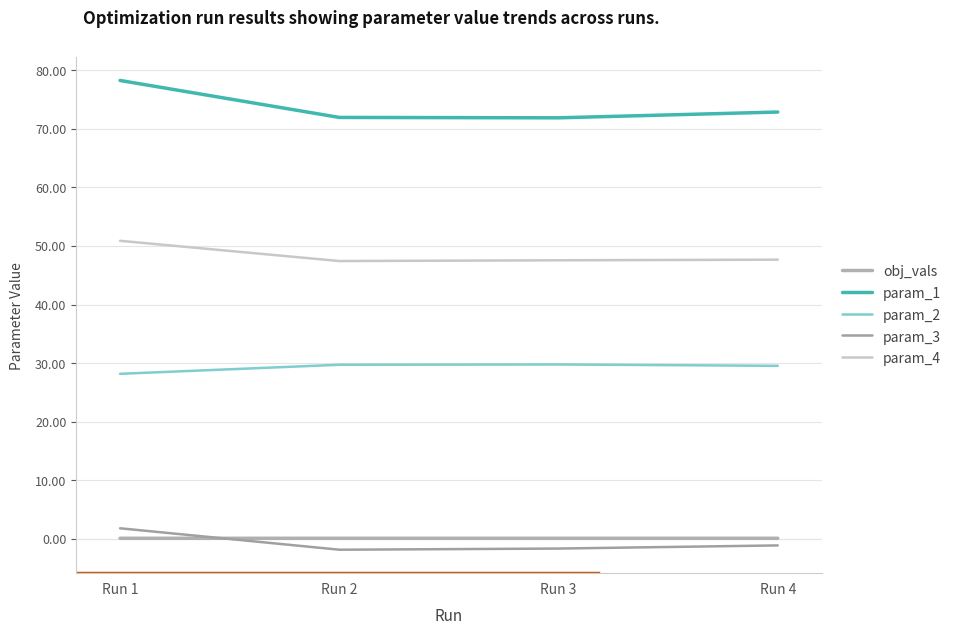

Which series has the widest spread of values?

param_1